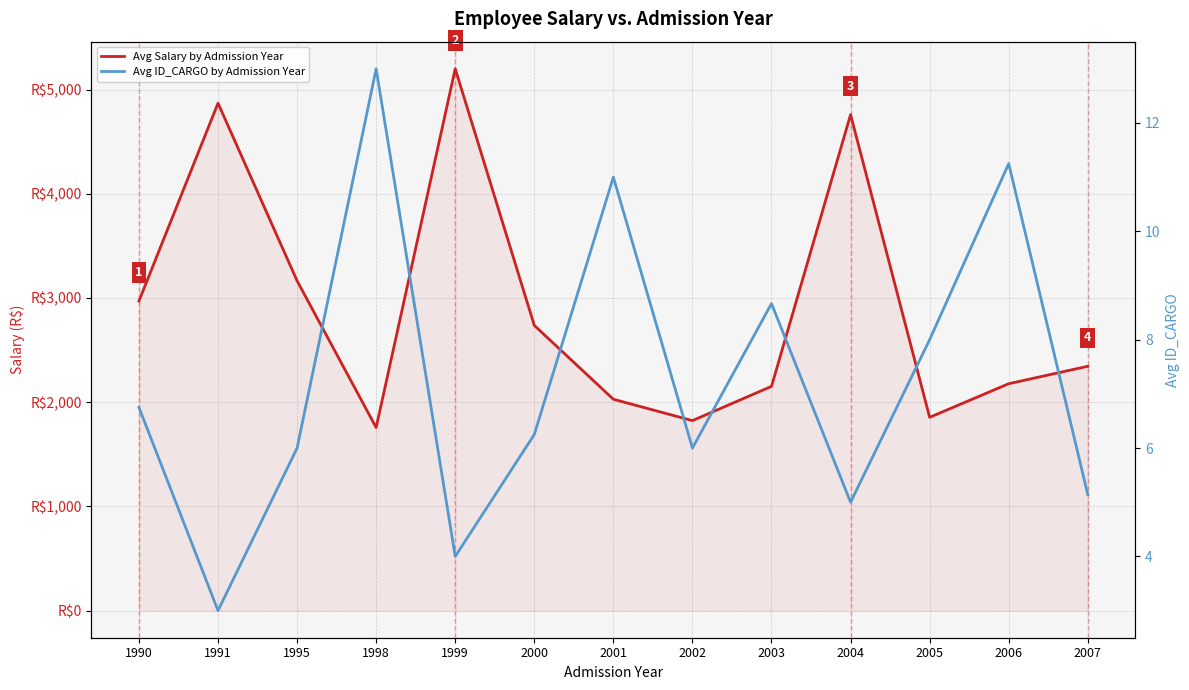

Does the chart display data point markers on the line(s)?

No